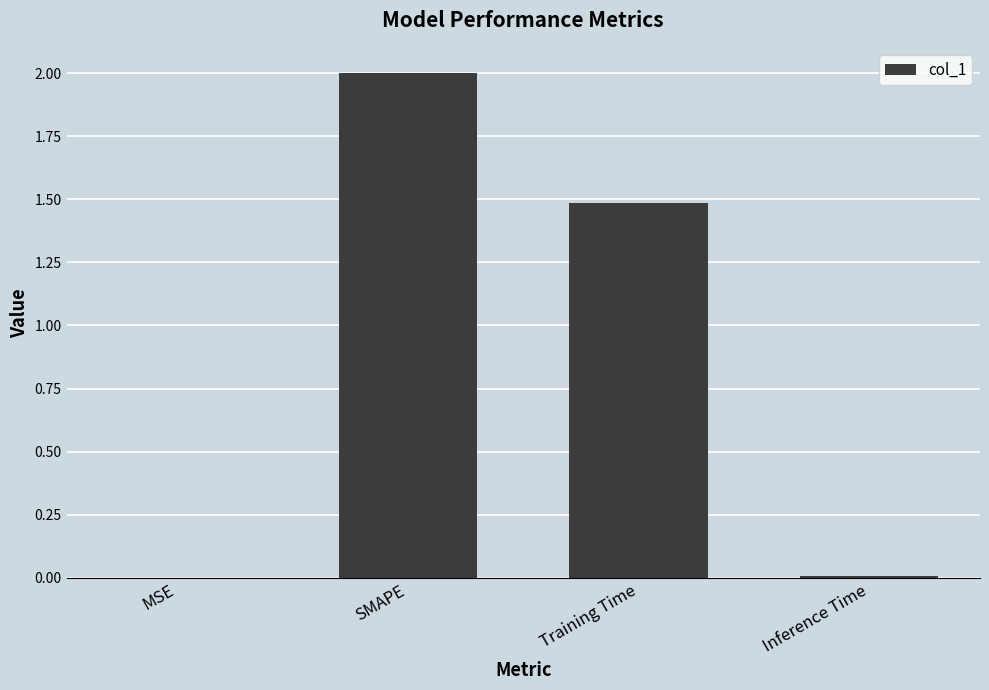

The value at Inference Time is 0.0. True or false?

True